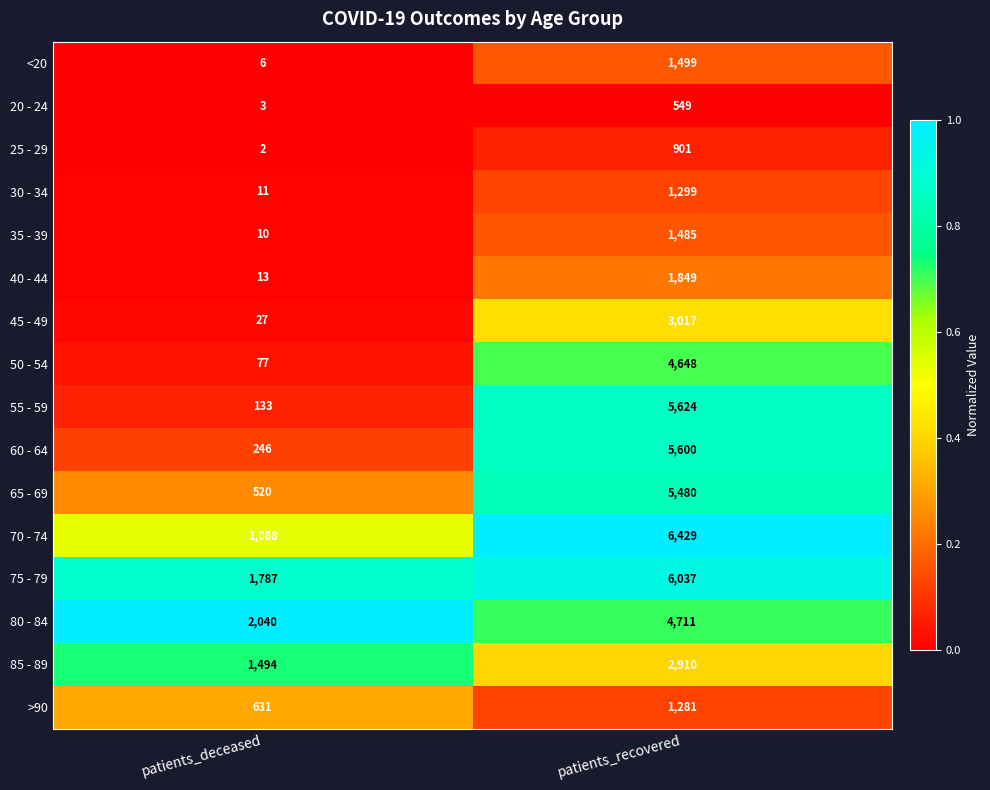

Which series changed the most between patients_deceased and patients_recovered?

55 - 59